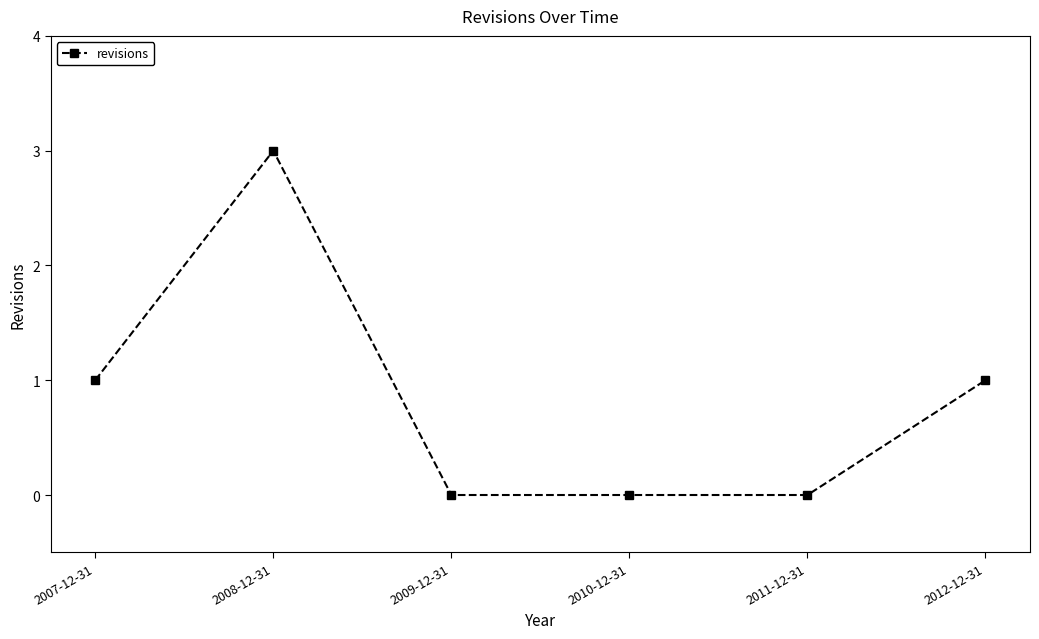

Is it true that the value at 2007-12-31 is 1?

True